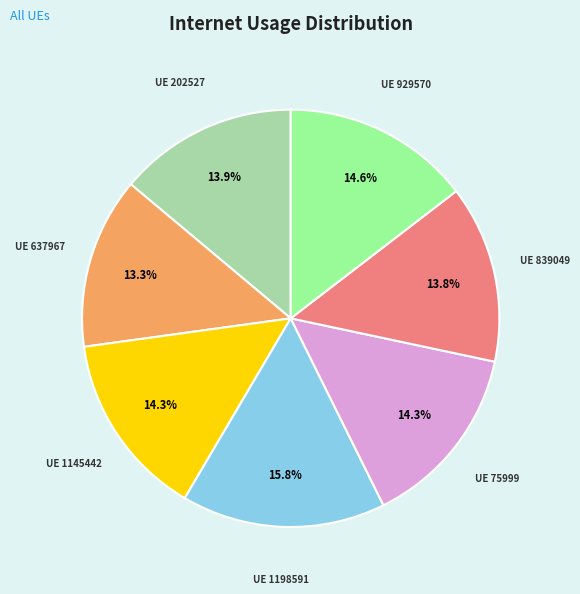

Does any single category account for the majority?

No